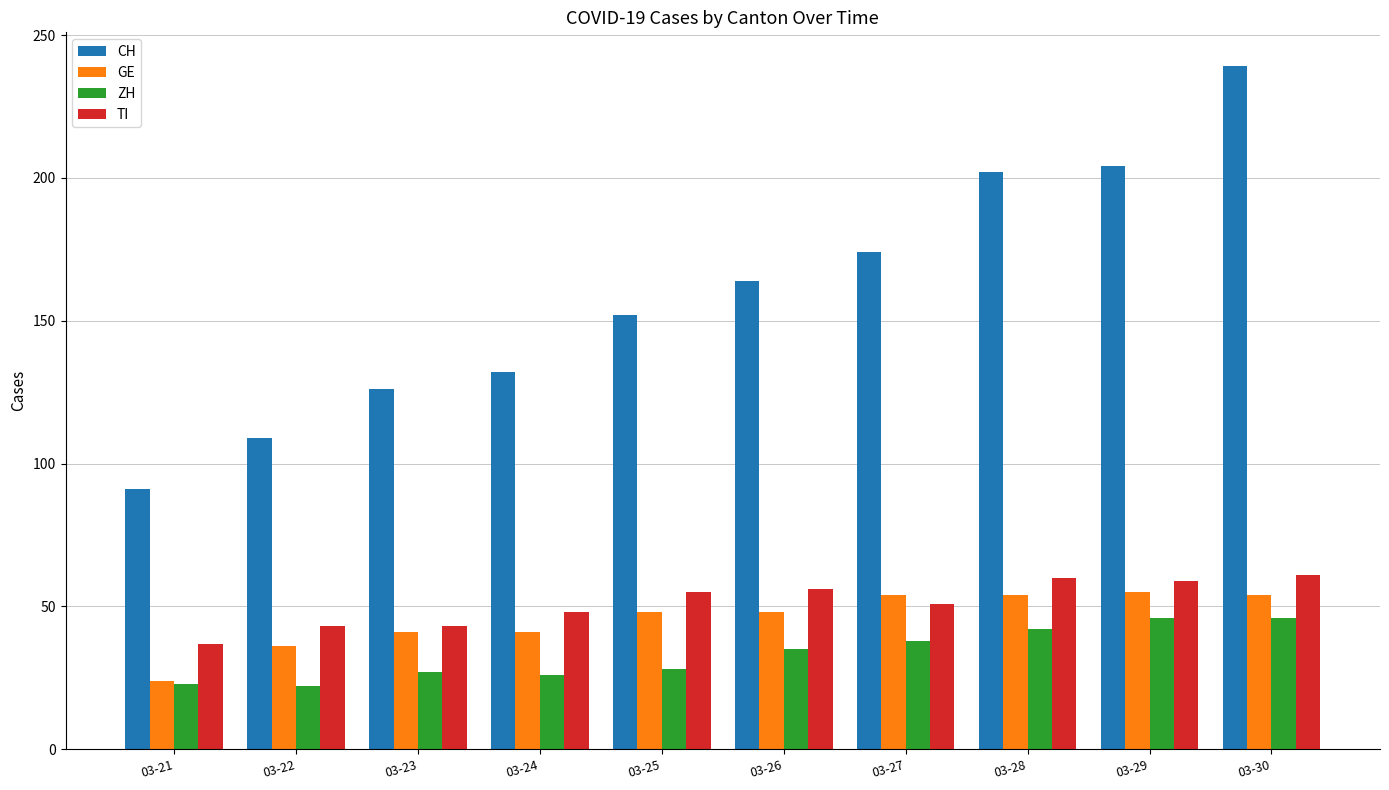

What is the average value of the ZH series?

33